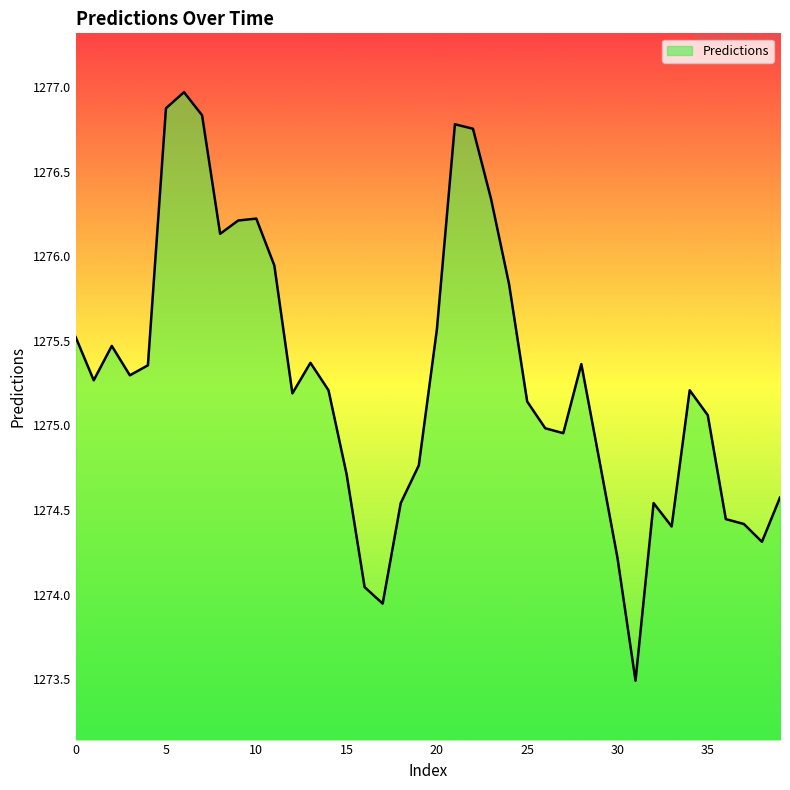

What is the greatest value displayed?

1277.0